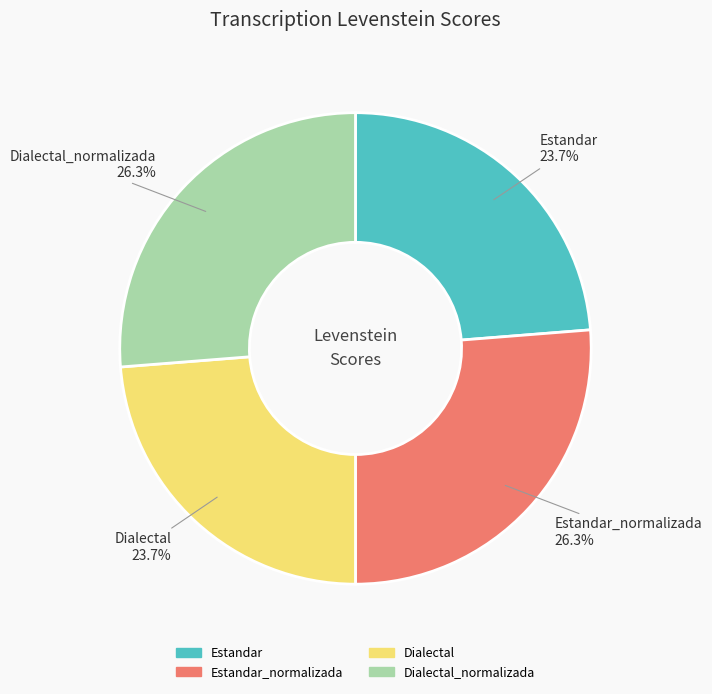

Is there any slice that represents more than half of the pie?

No